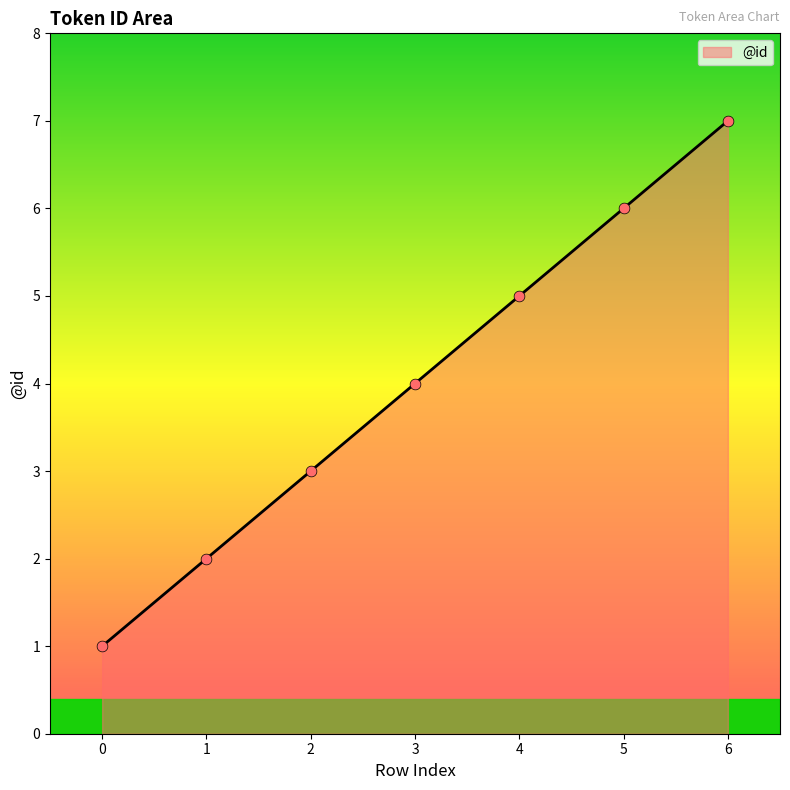

What is the change in value from 0 to 5?

+5